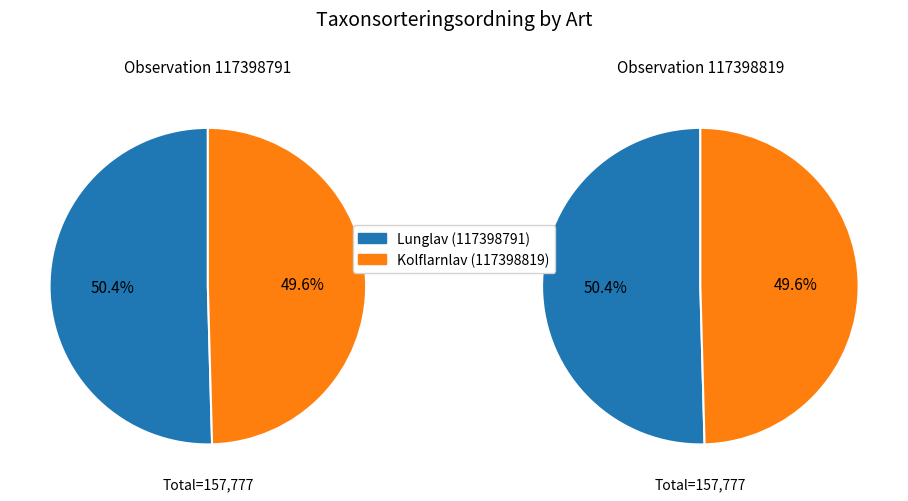

Is it true that Lunglav (117398791) is 38% of the pie?

False